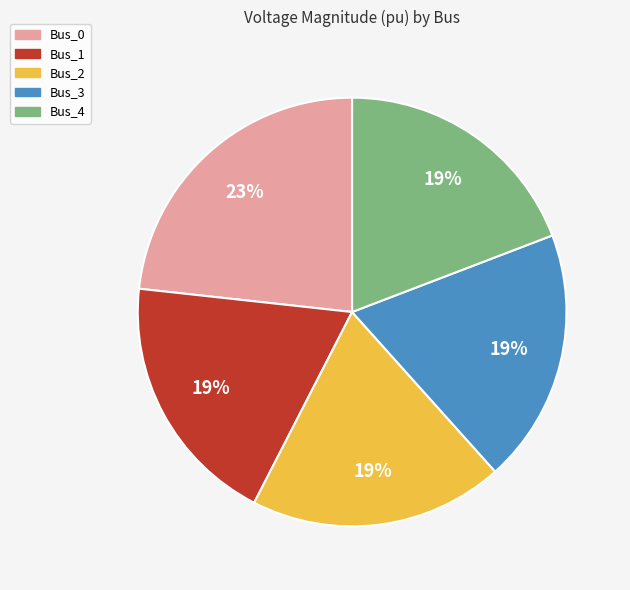

True or false: Bus_2 accounts for 34% of the total.

False